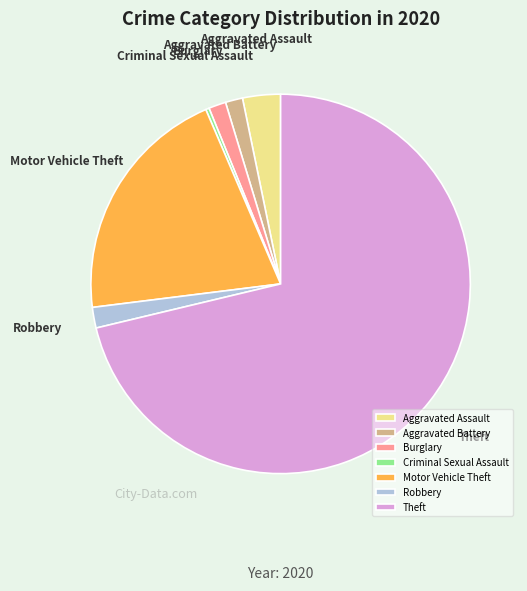

Is it true that Criminal Sexual Assault is 0% of the pie?

True